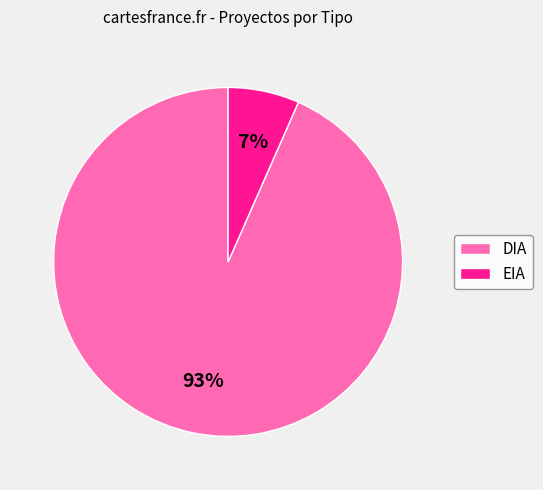

Is the sum of DIA and EIA greater than half?

Yes